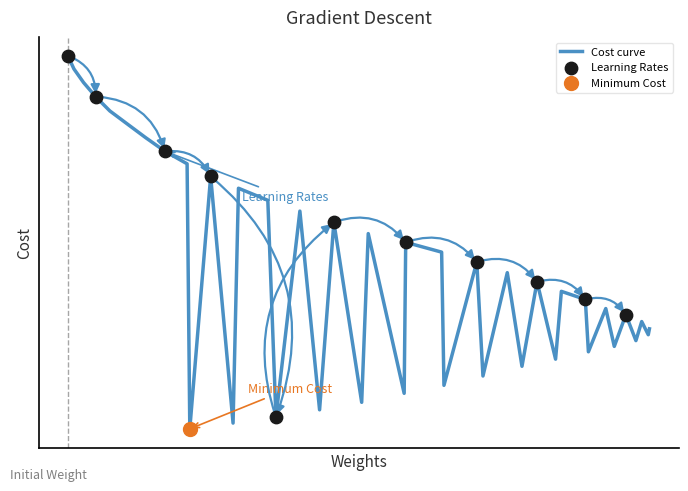

Does the chart have visible grid lines?

No